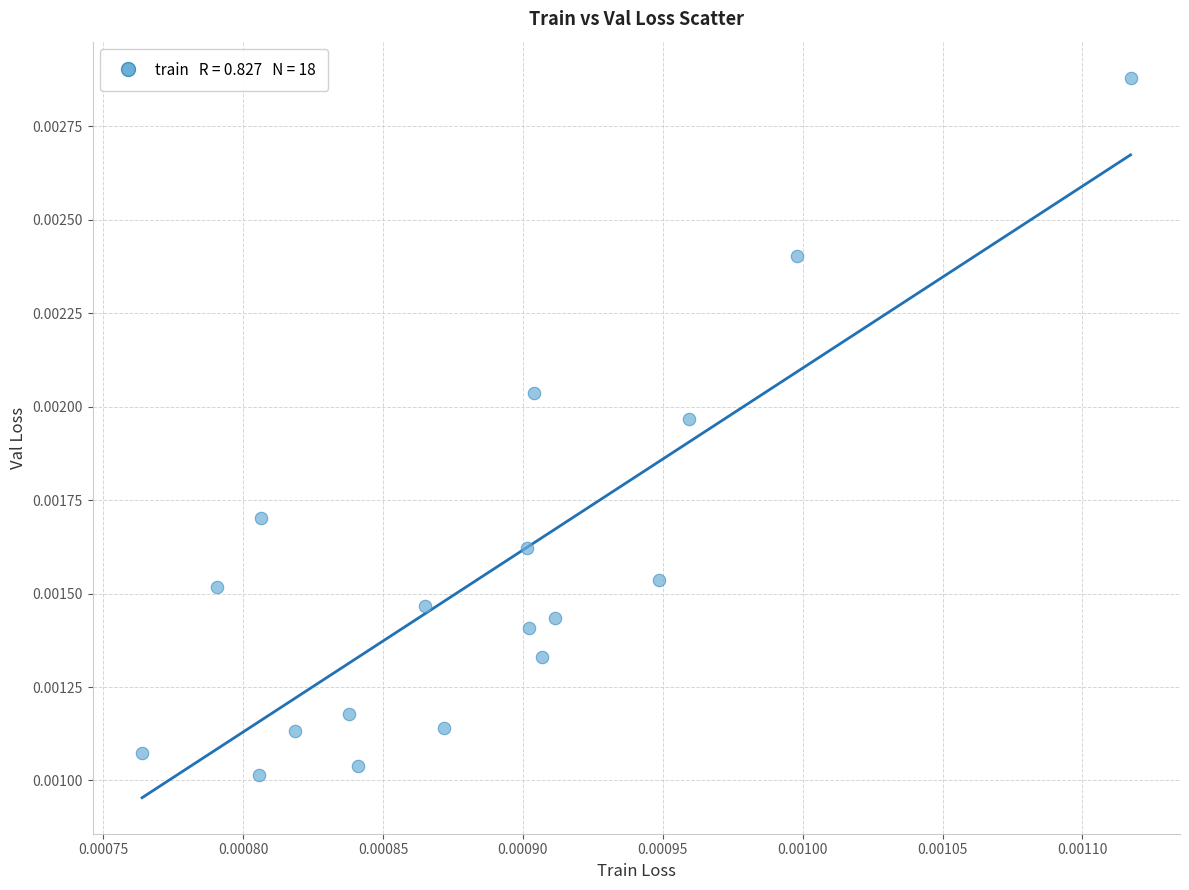

How many data points are displayed?

18